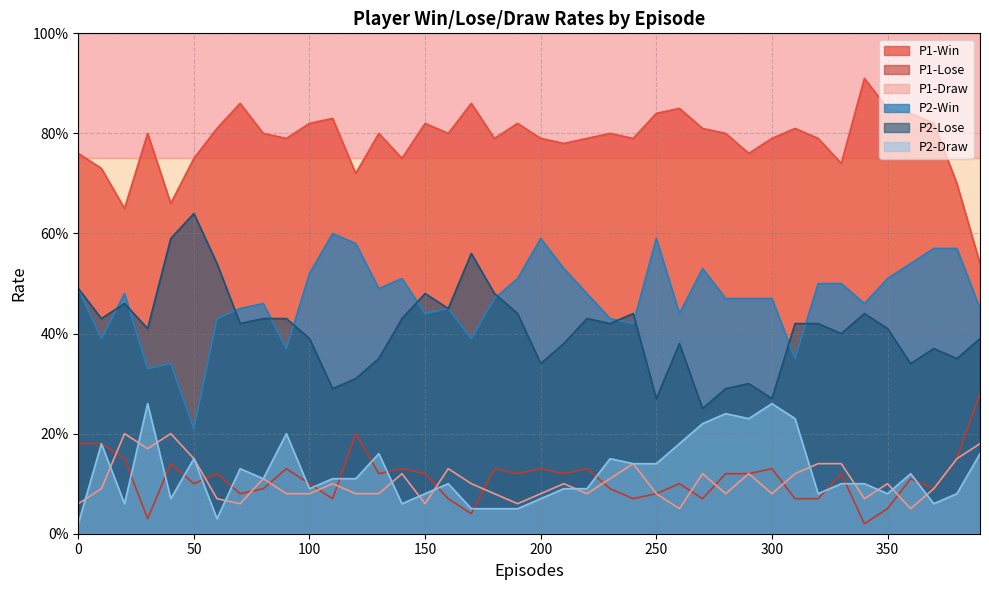

What is the total value across all series at 100?

2.0